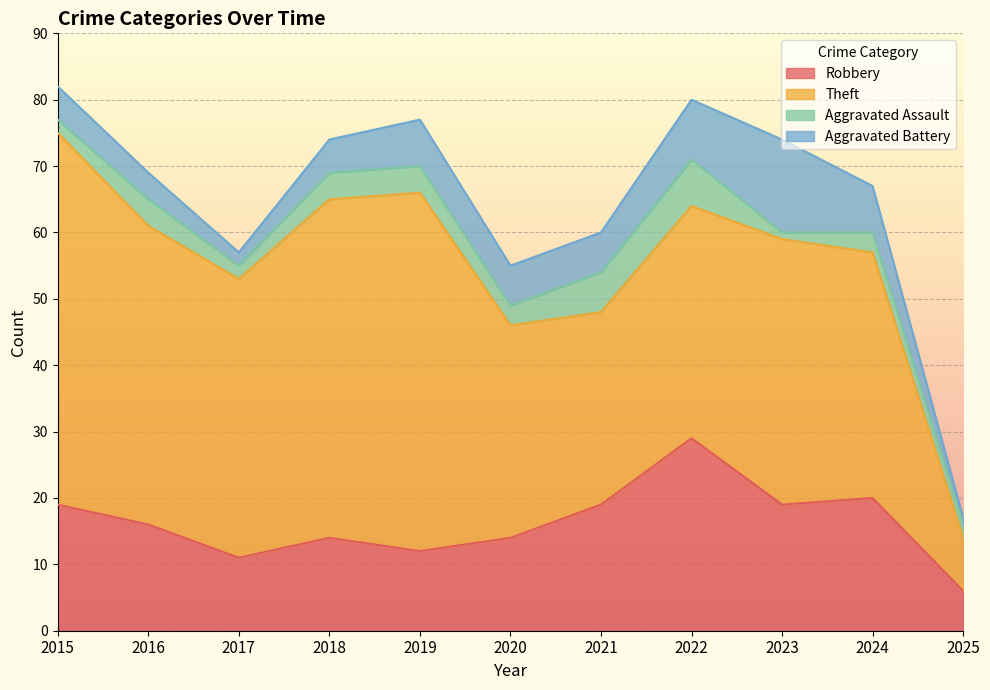

Is the value of Aggravated Assault at 2018 greater than the value of Theft at 2025?

No